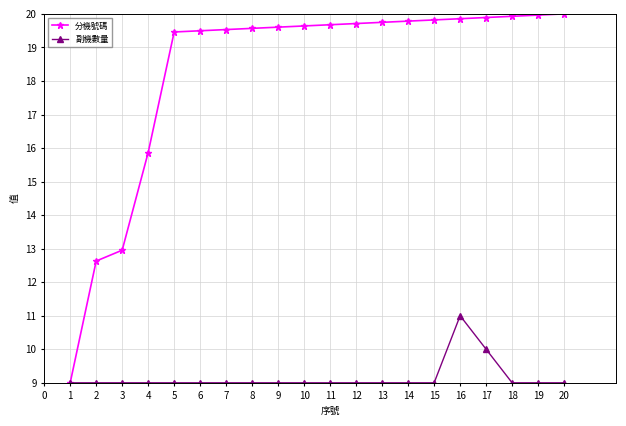

Which series has the largest total across all categories?

分機號碼